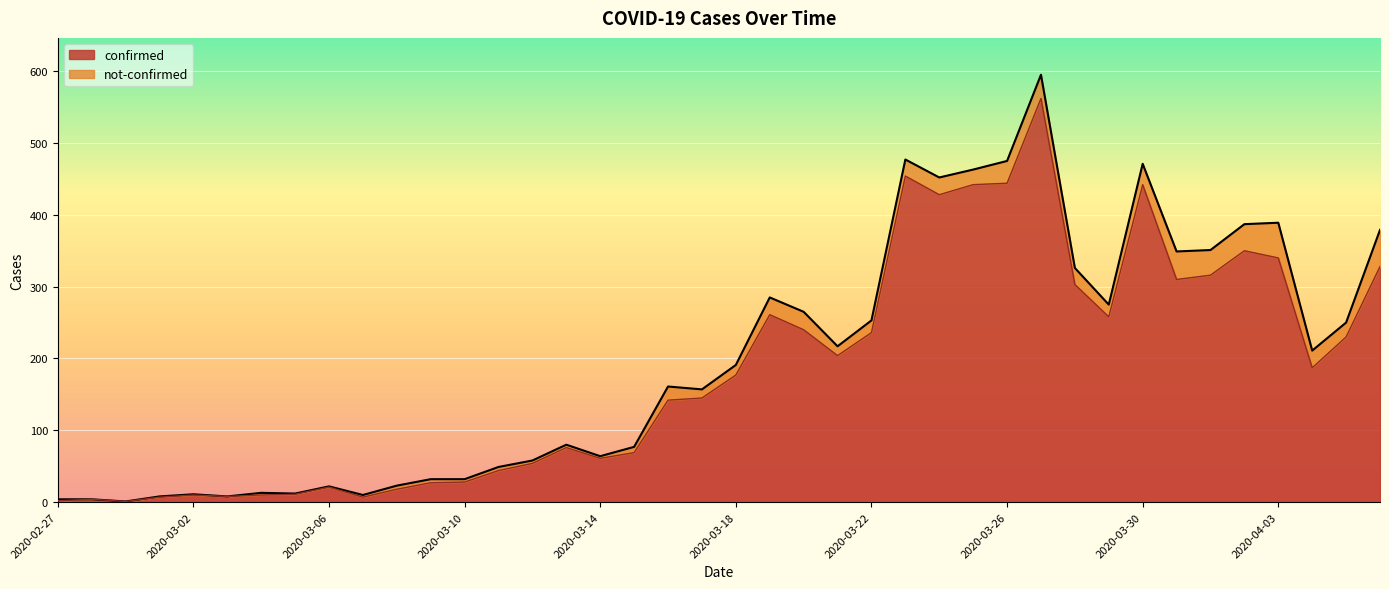

Which label corresponds to the largest value in the chart?

2020-03-27